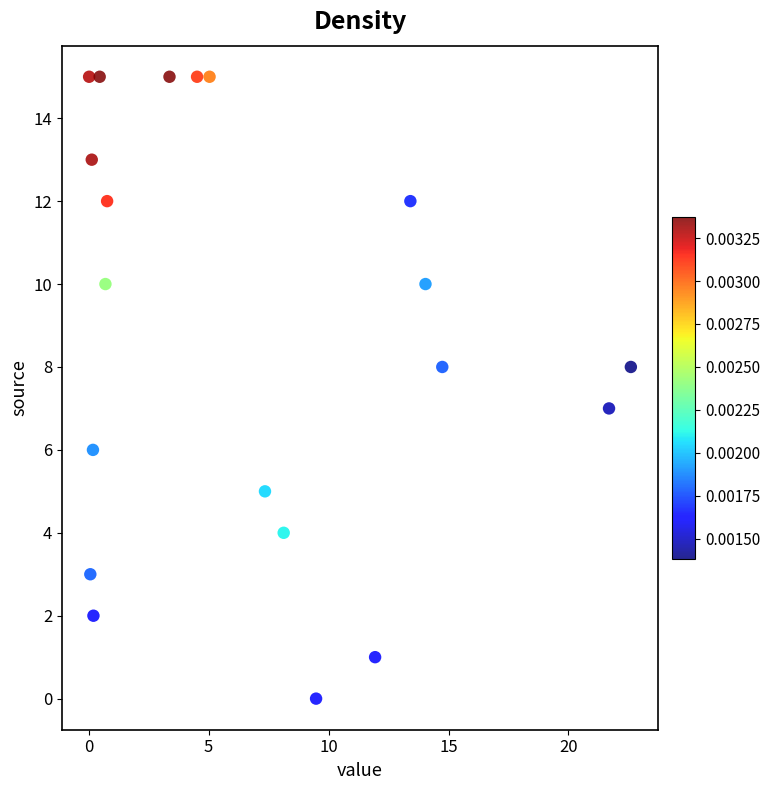

What is the range of Y values (max minus min)?

15